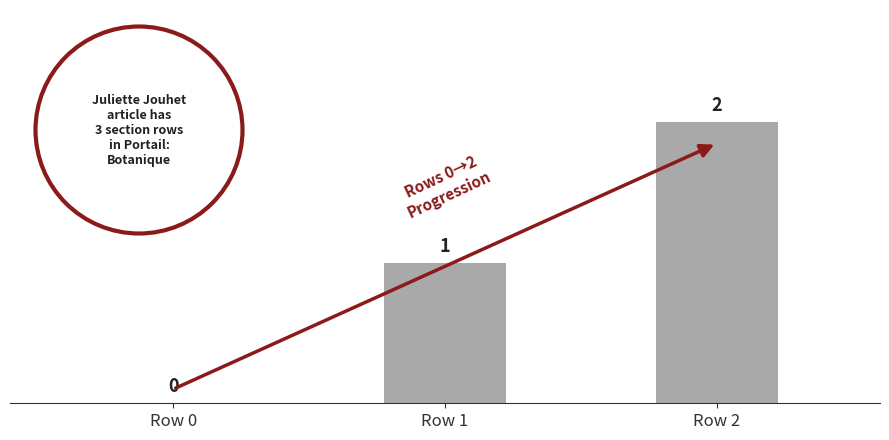

What is the sum of all values?

3